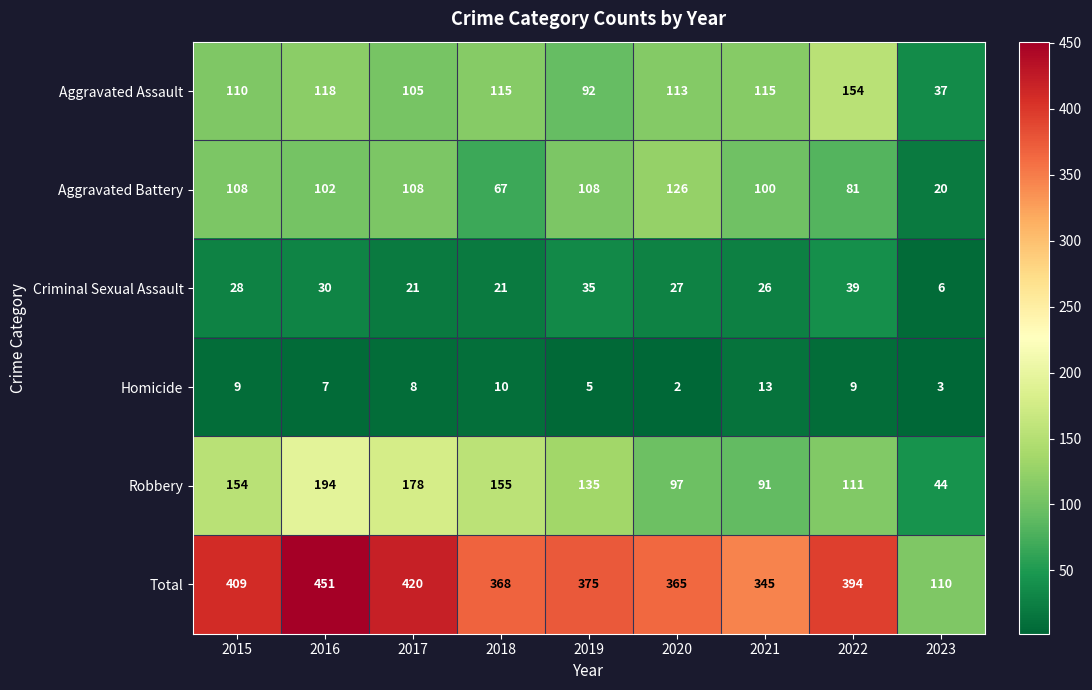

What is the total value across all series at 2022?

788